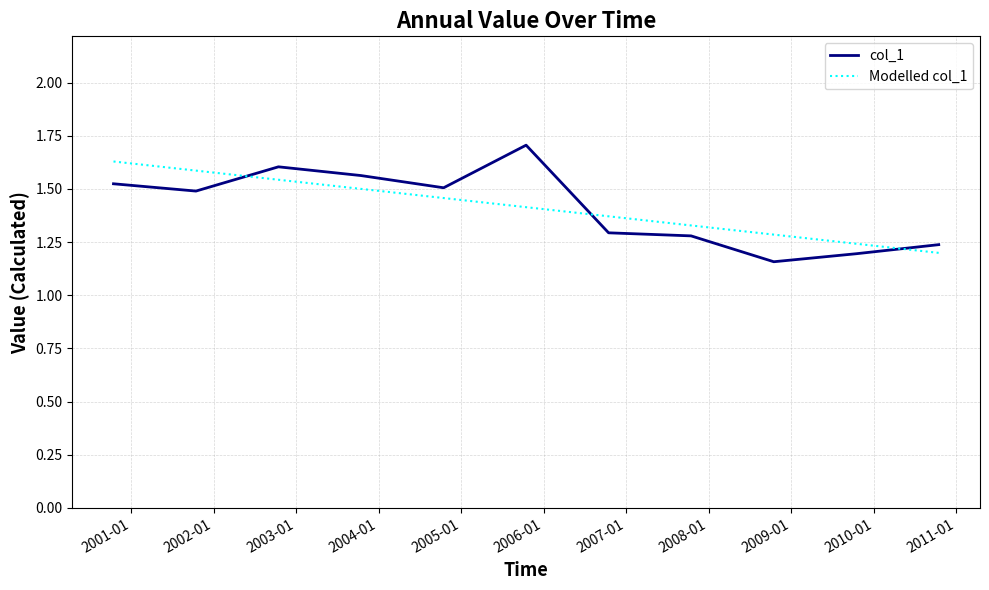

True or false: col_1 and Modelled col_1 intersect in this chart.

True